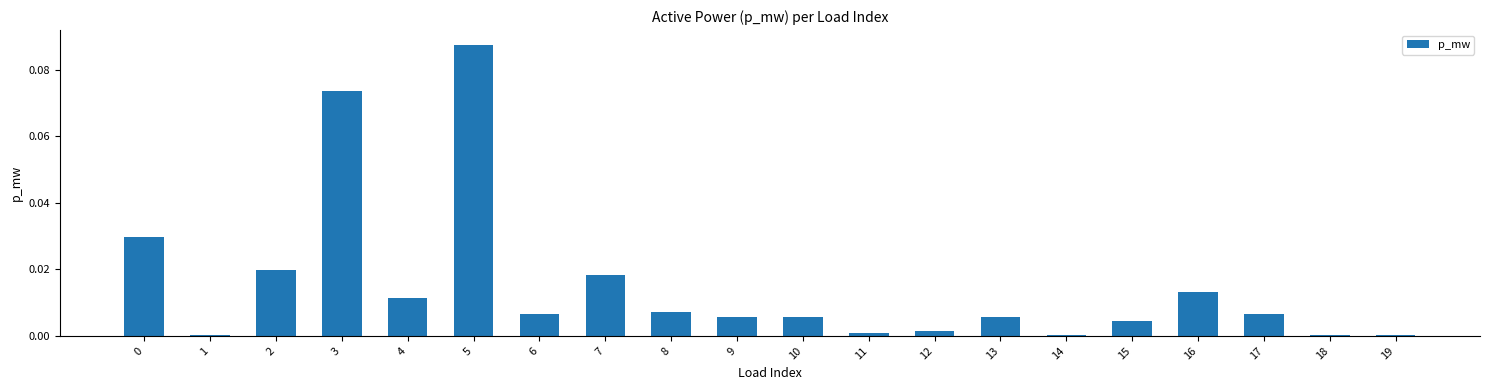

Which label corresponds to the largest value in the chart?

5